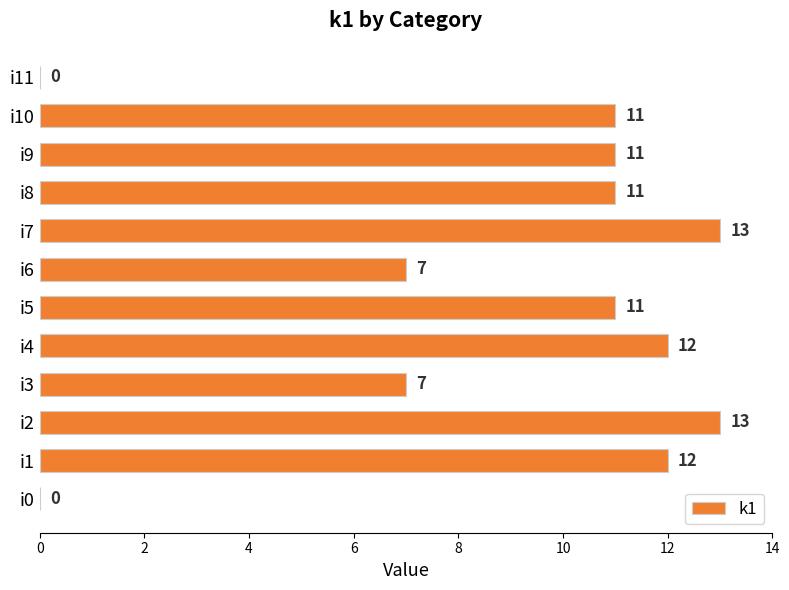

Approximately how many times larger is the value at i4 compared to i5?

1.1